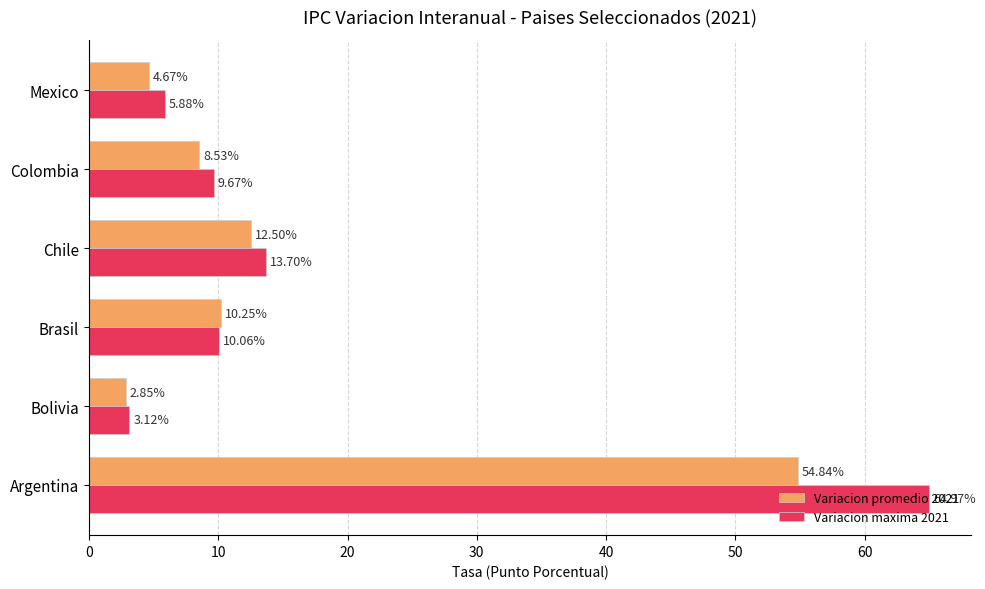

List the series in order of their overall mean, highest first.

Variacion maxima 2021, Variacion promedio 2021